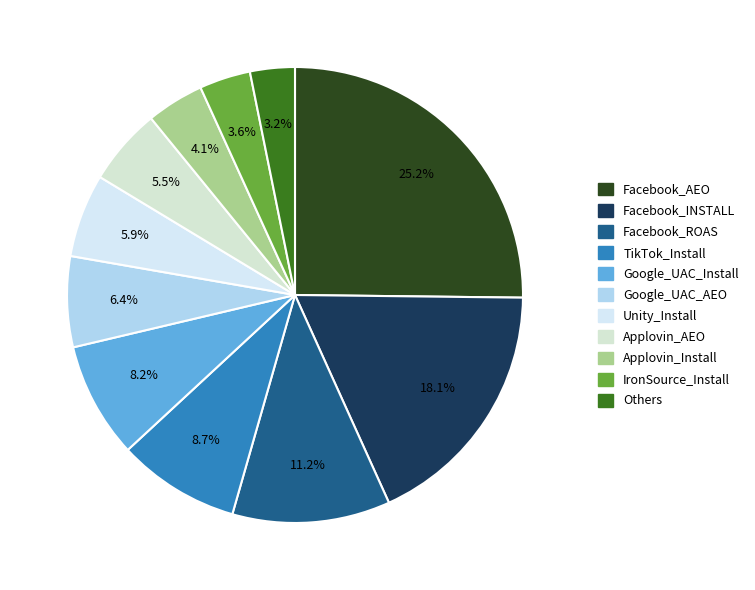

Which category has the smallest portion of the pie?

Others